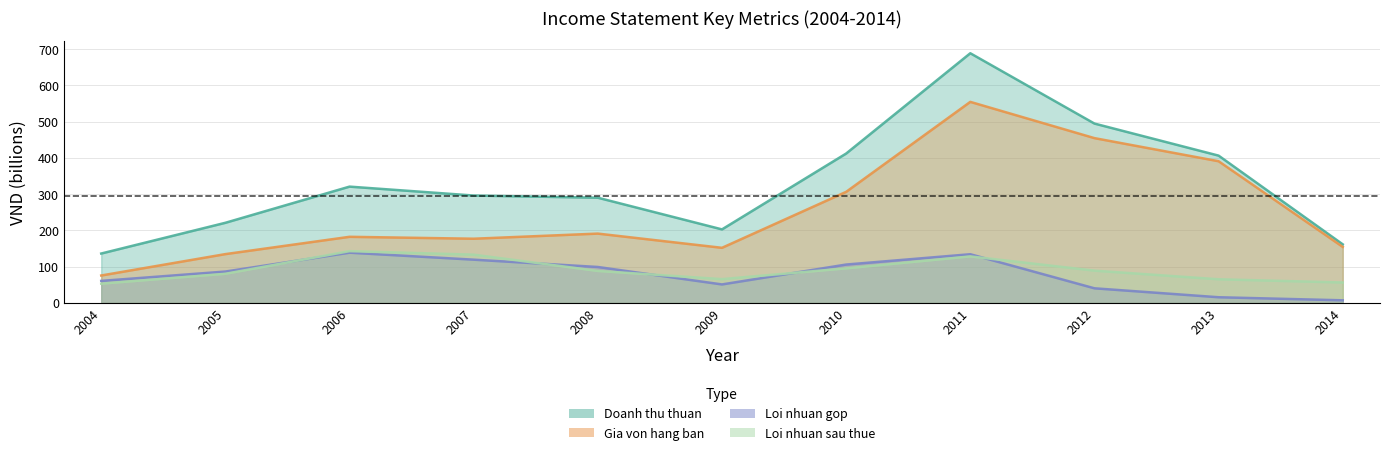

Reading right to left, what are all the values shown in this chart?

Doanh thu thuan: 161.4	406.1	494.5	688.4	411.8	202.6	290.0	296.0	320.6	220.8	136.1
Gia von hang ban: 154.3	390.6	454.3	554.3	306.1	151.8	191.0	176.9	182.2	134.5	75.5
Loi nhuan gop: 7.1	15.5	40.1	134.1	105.7	50.8	99.0	119.1	138.4	86.4	60.6
Loi nhuan sau thue: 56.2	65.0	88.9	128.1	95.2	65.5	88.0	132.9	142.6	80.2	52.9